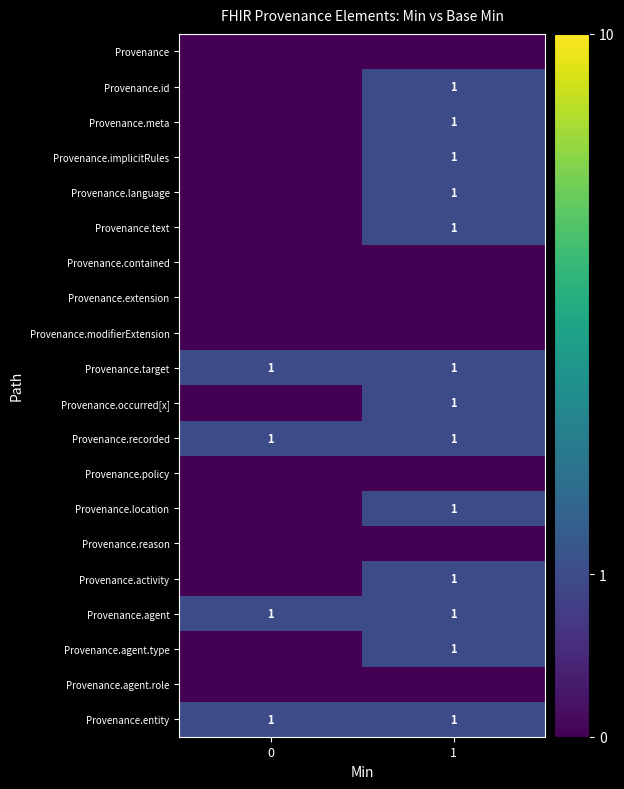

What is the highest value of the Provenance.entity series?

1.0